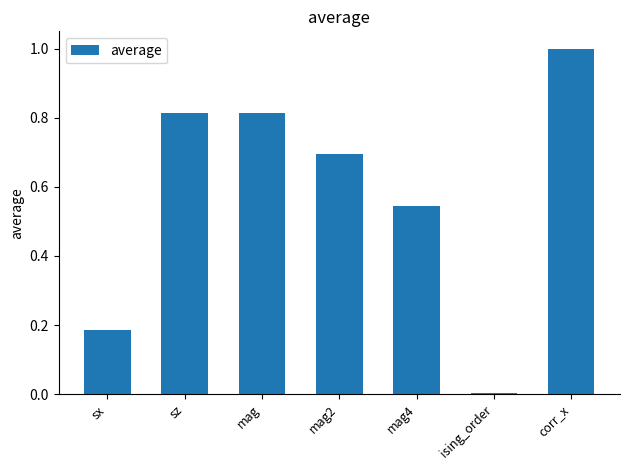

What is the change in value from sx to mag2?

+0.5